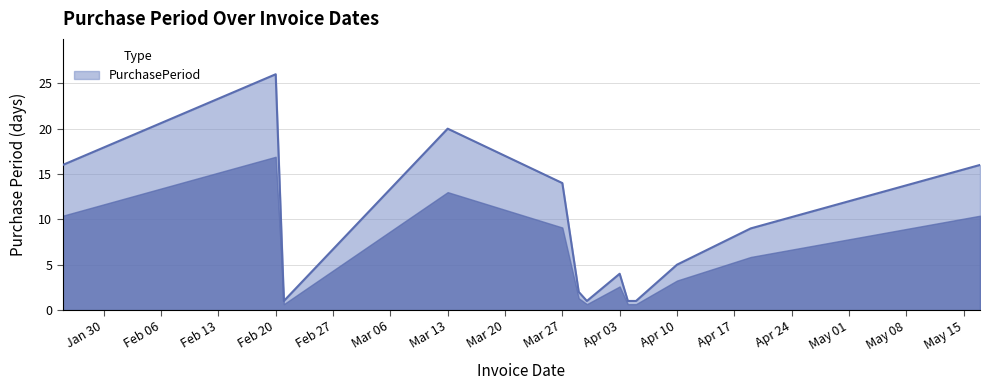

What is the maximum value shown in the chart?

26